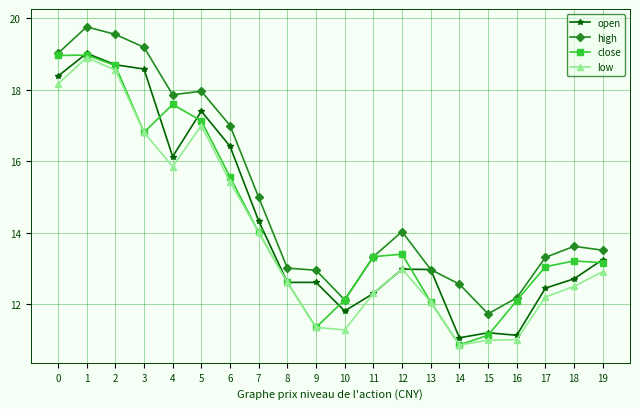

At which label is low closest to 14?

7